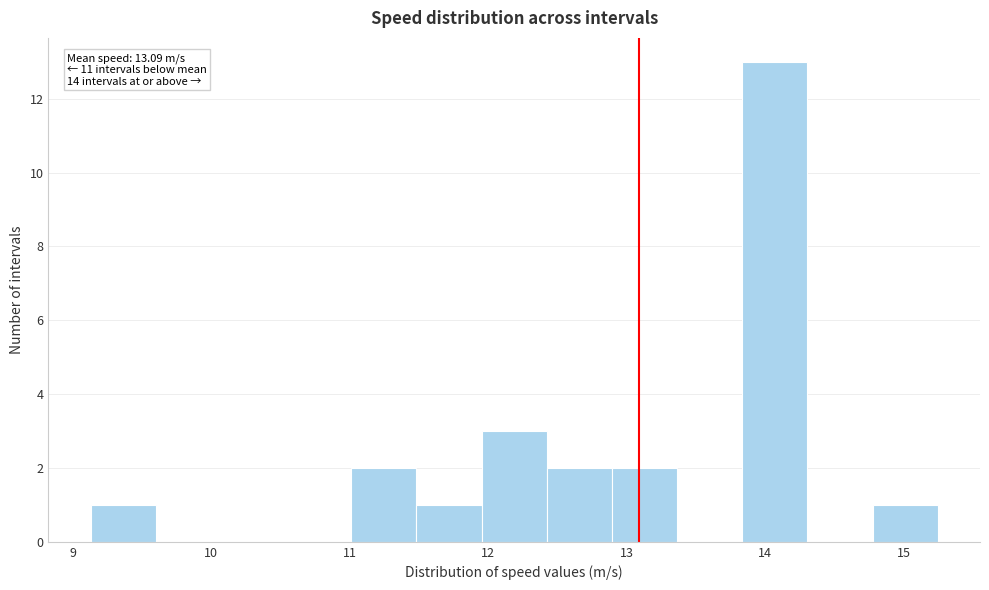

Over which range of the x-axis is the bar tallest?

13.8 to 14.3